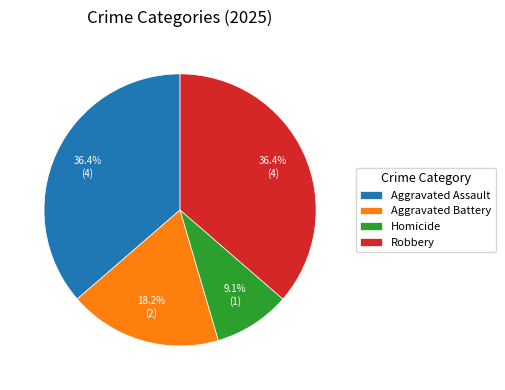

What is the smallest slice in the pie chart?

Homicide